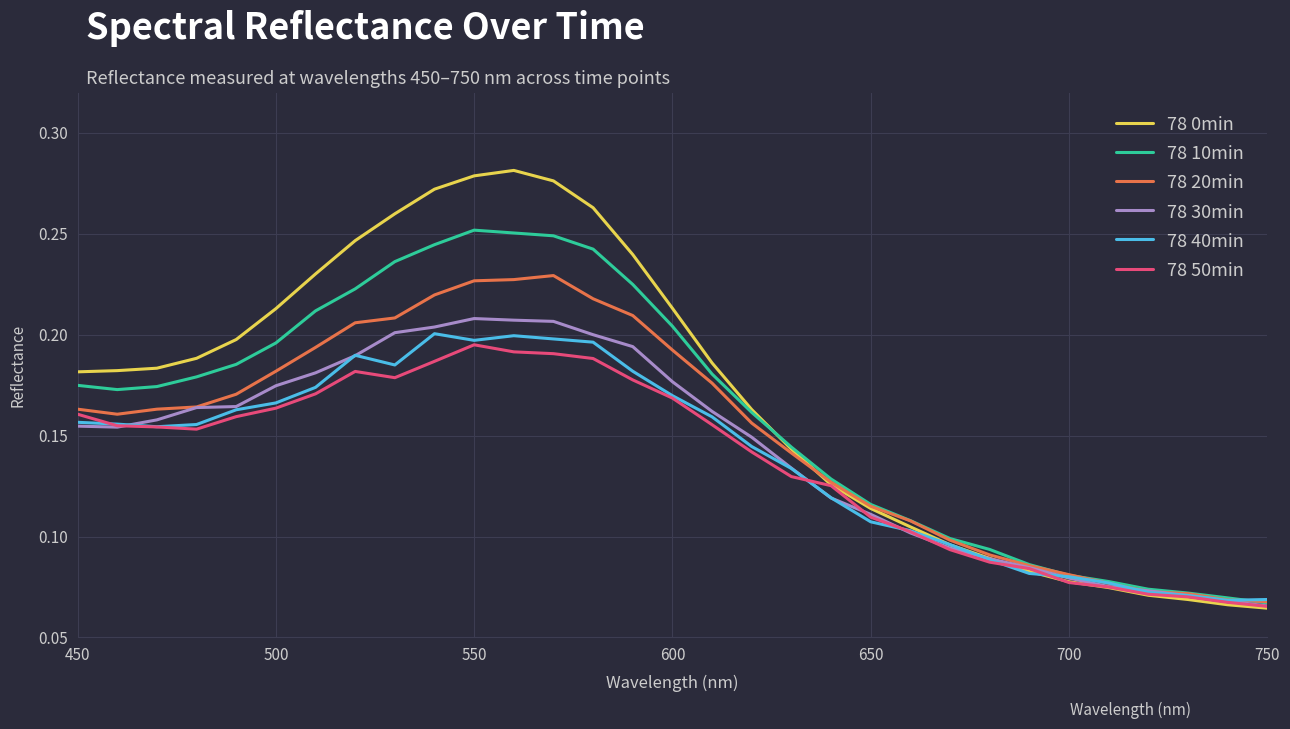

How many interior local peaks does the 78 30min series have?

1